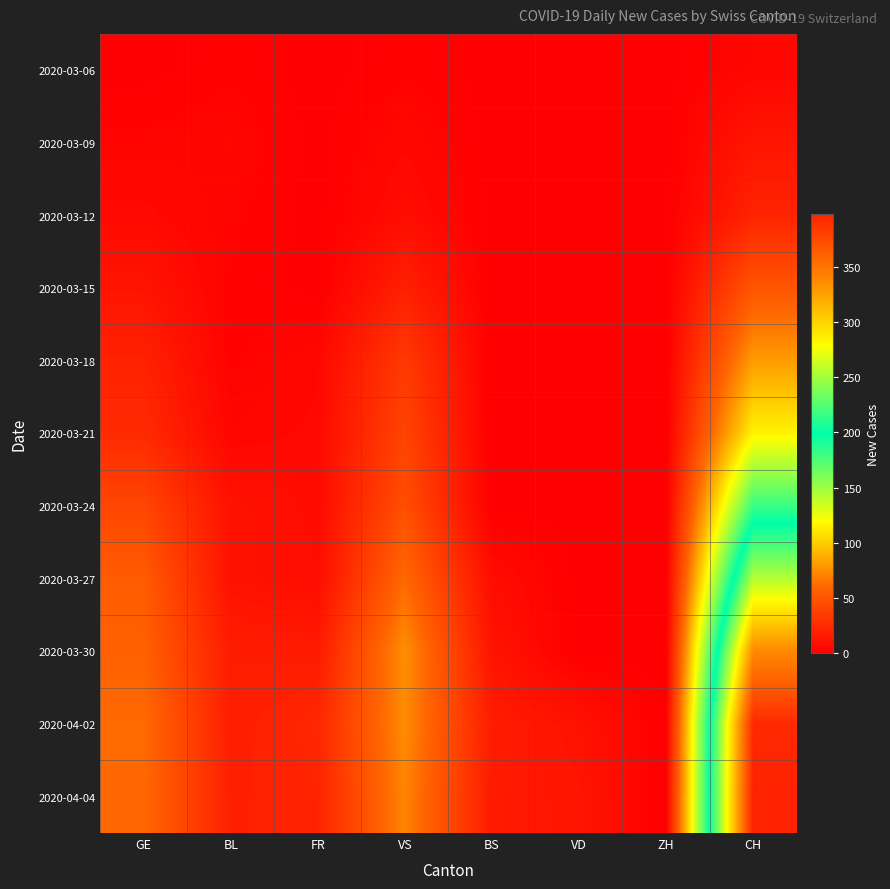

Rank the series at VS from highest to lowest value.

2020-03-30, 2020-04-02, 2020-04-04, 2020-03-27, 2020-03-24, 2020-03-21, 2020-03-18, 2020-03-15, 2020-03-12, 2020-03-09, 2020-03-06